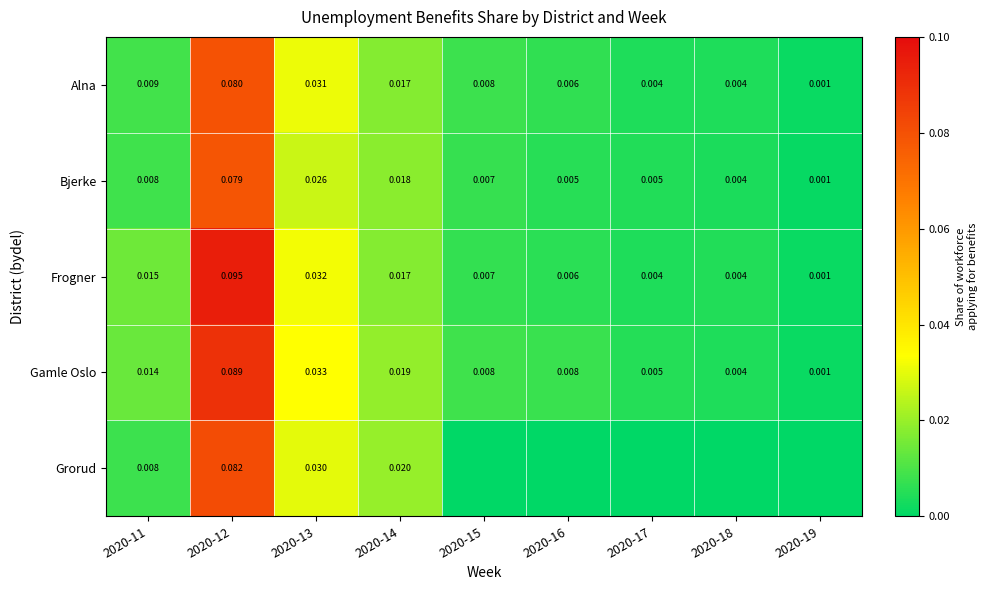

Is the value of Alna at 2020-12 greater than the value of Gamle Oslo at 2020-15?

Yes